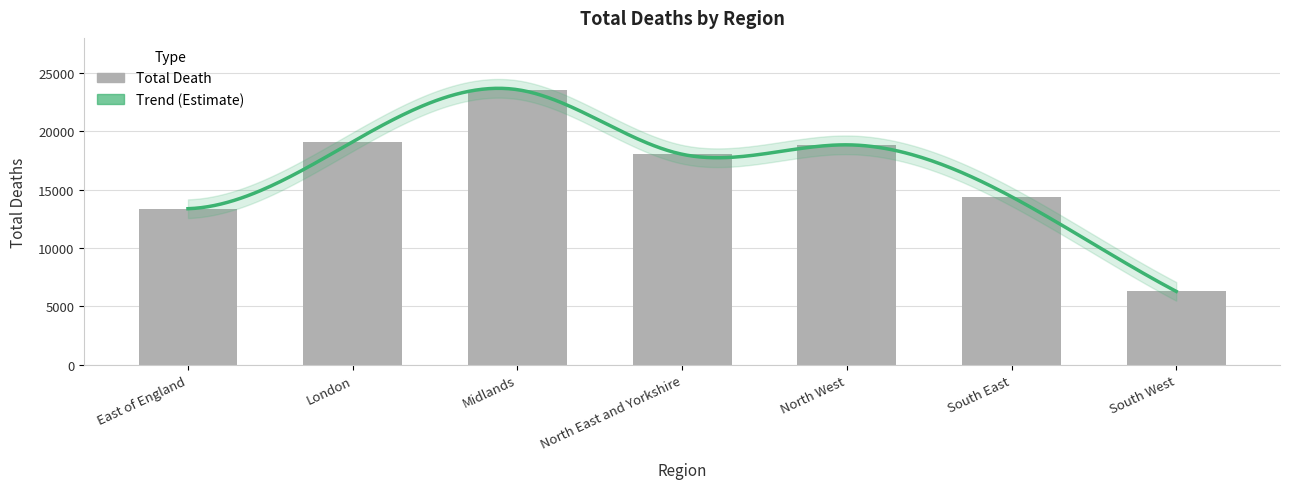

What is the sum of the values at North West and East of England?

32215